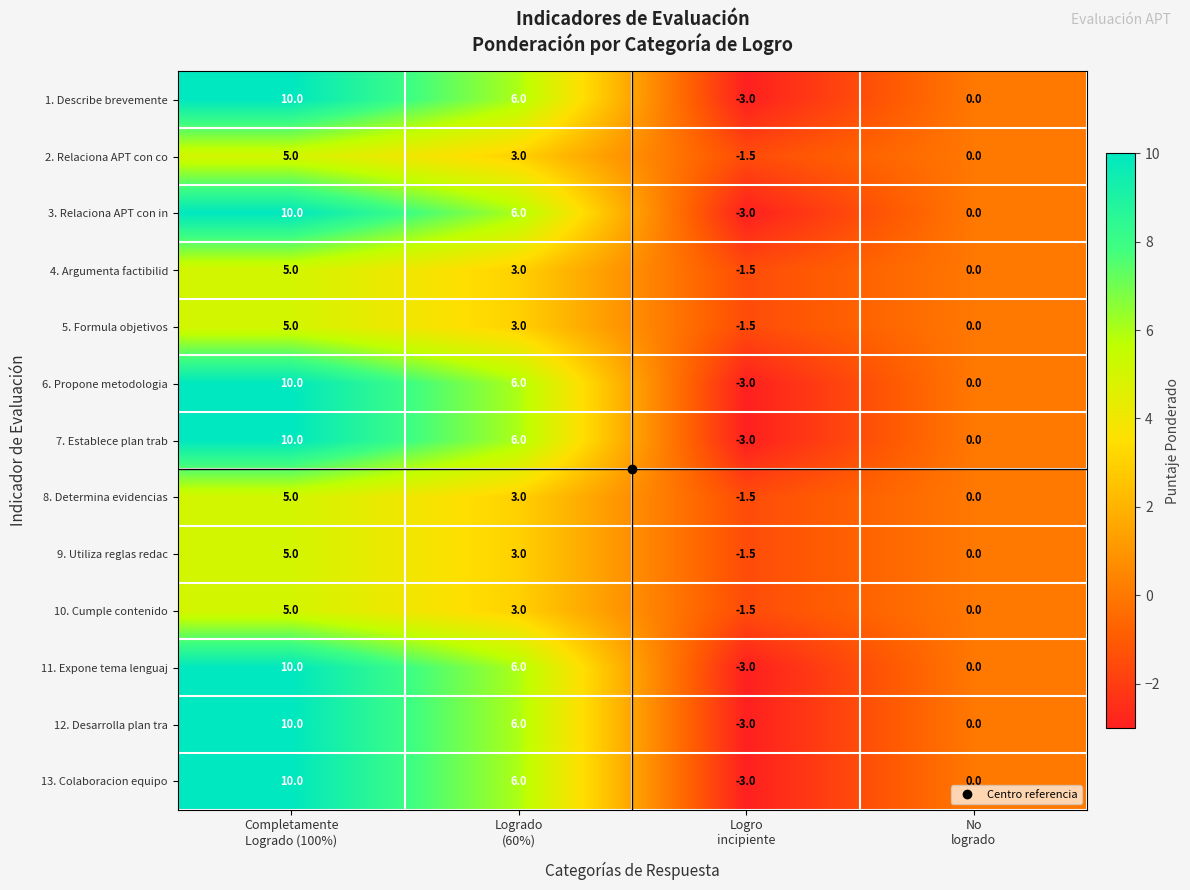

What is the greatest value displayed?

10.0